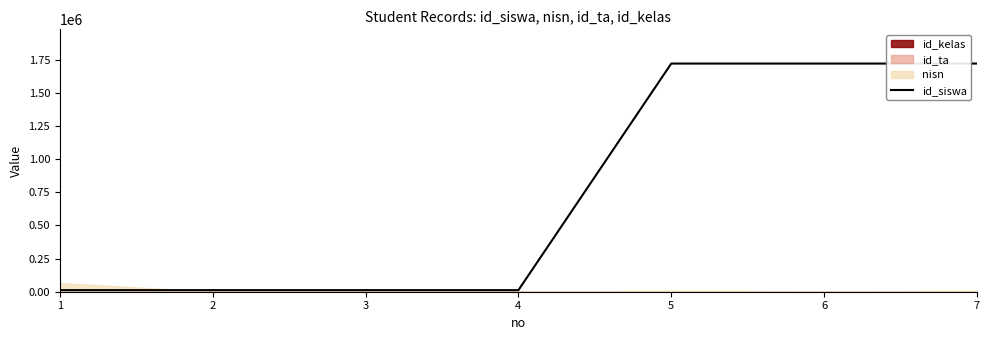

Does the chart display data point markers on the line(s)?

No